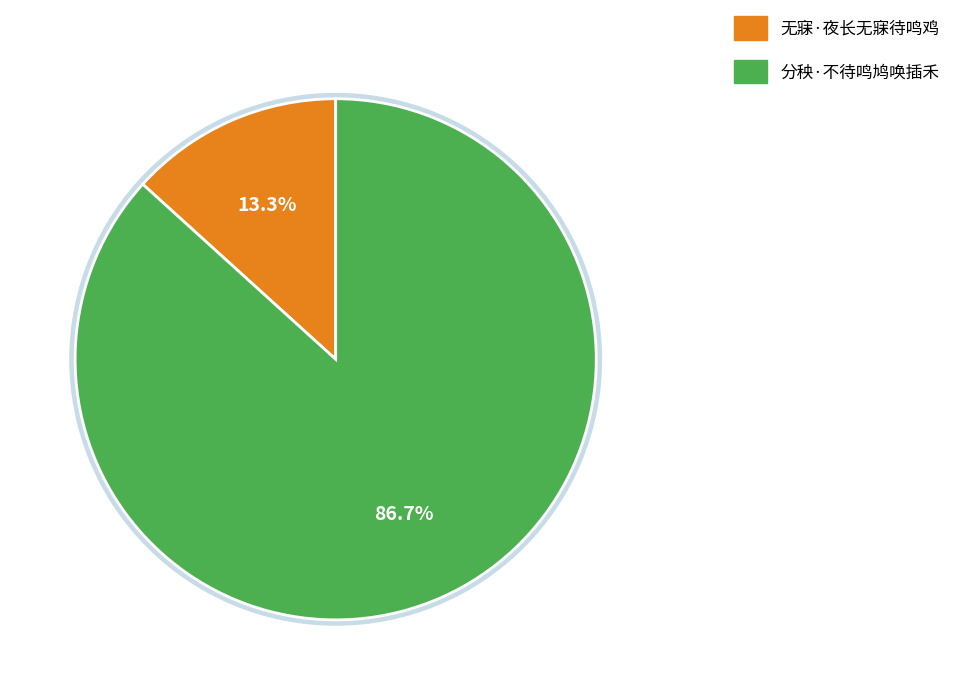

To the nearest percent, what is the difference between the largest and smallest slice percentages?

73%